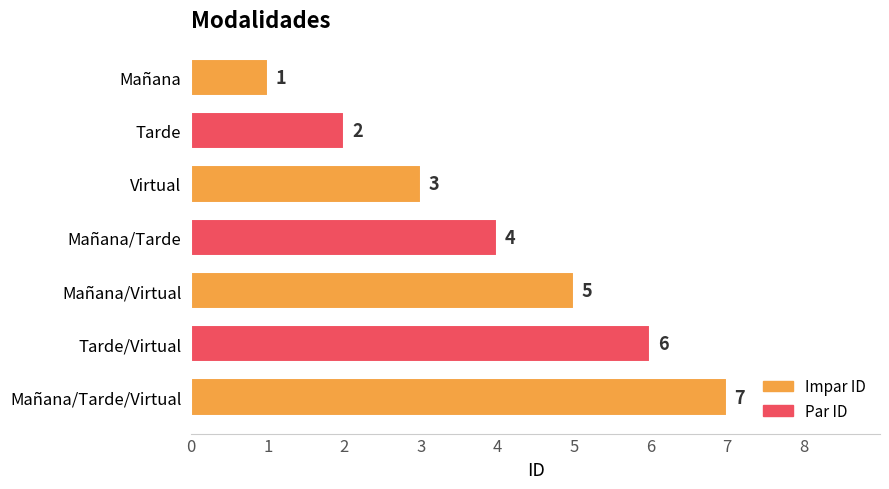

Count the values in the range 2 to 6.

5